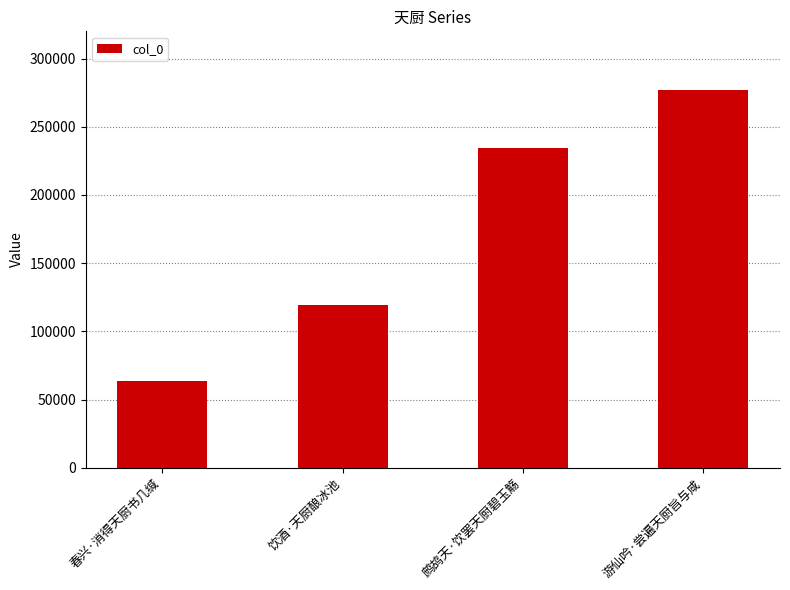

Rank the categories by value from lowest to highest.

春兴·消得天厨书几缄, 饮酒·天厨酿冰池, 鹧鸪天·饮罢天厨碧玉觞, 游仙吟·尝遍天厨旨与咸